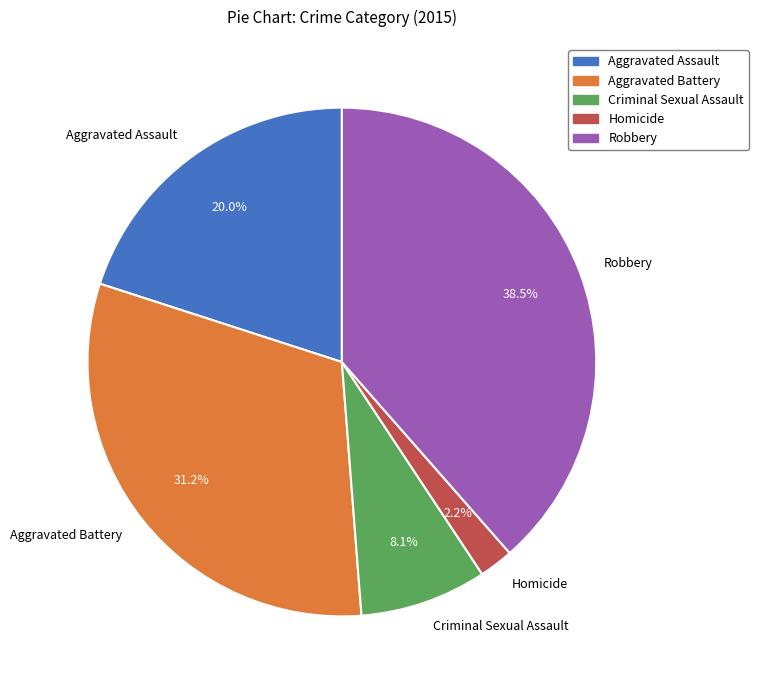

Does any single category account for the majority?

No